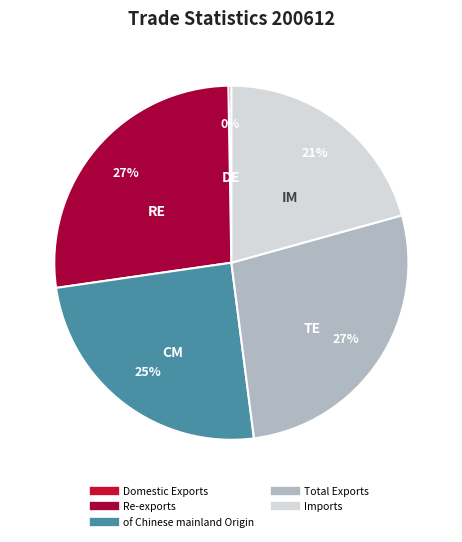

What is the change in value from Domestic Exports to of Chinese mainland Origin?

+10054.5